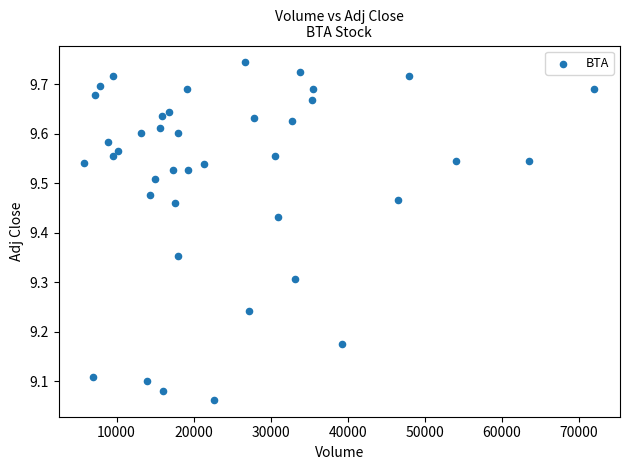

What is the range of X values (max minus min)?

66200.0